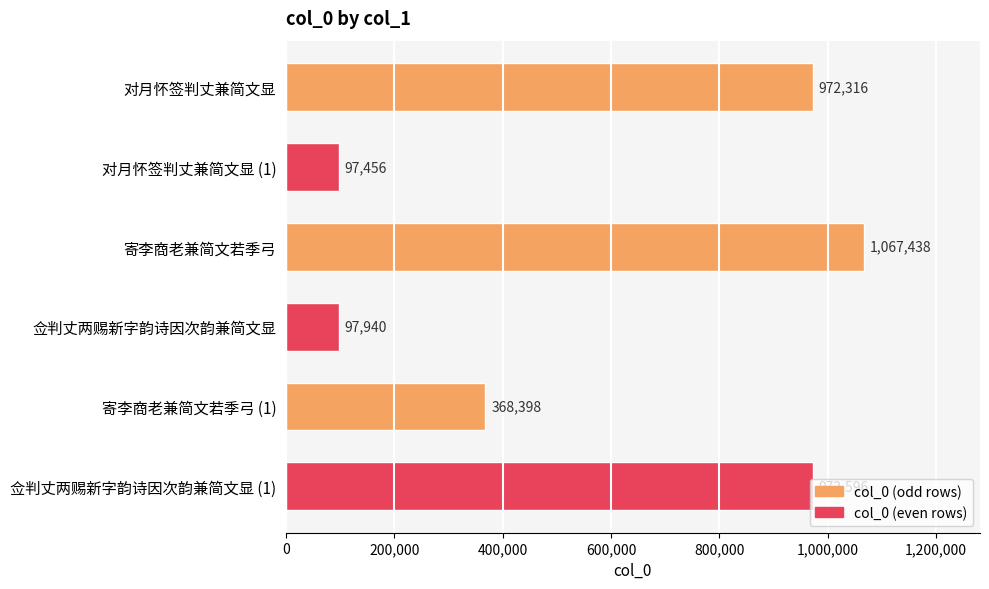

What is the ratio of the value at 佥判丈两赐新字韵诗因次韵兼简文显 to the value at 寄李商老兼简文若季弓 (1)?

0.3